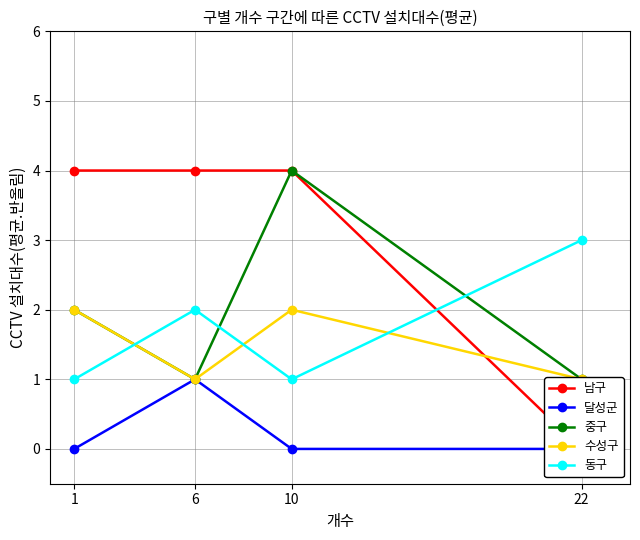

How many distinct data groups are displayed?

5